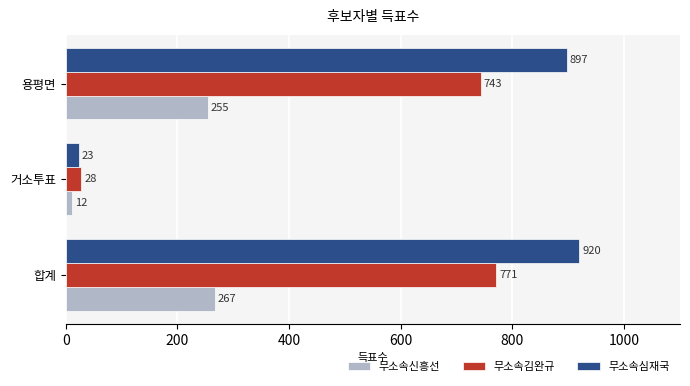

The value of 무소속신흥선 at 용평면 is 255. True or false?

True